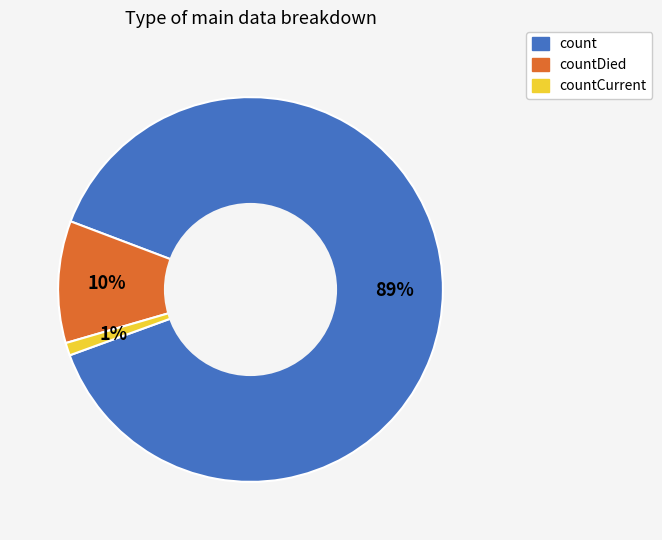

To the nearest percent, what is the difference between the largest and smallest slice percentages?

88%